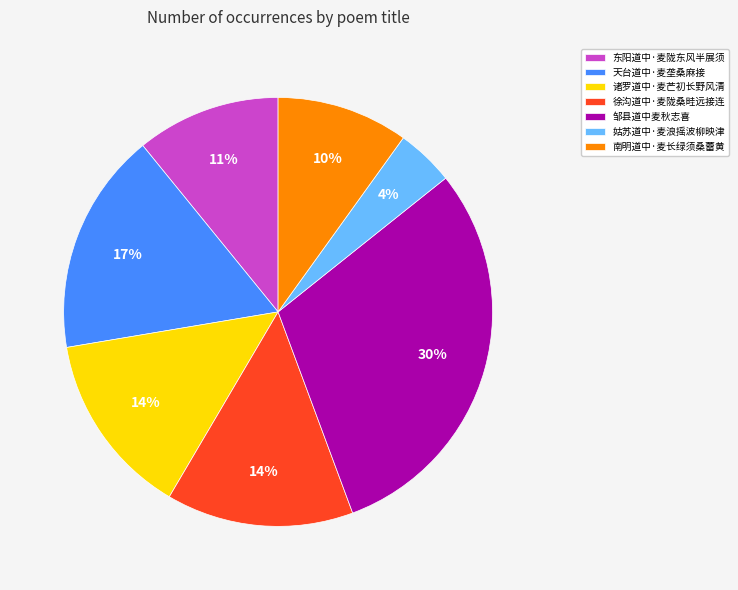

Is there any slice that represents more than half of the pie?

No